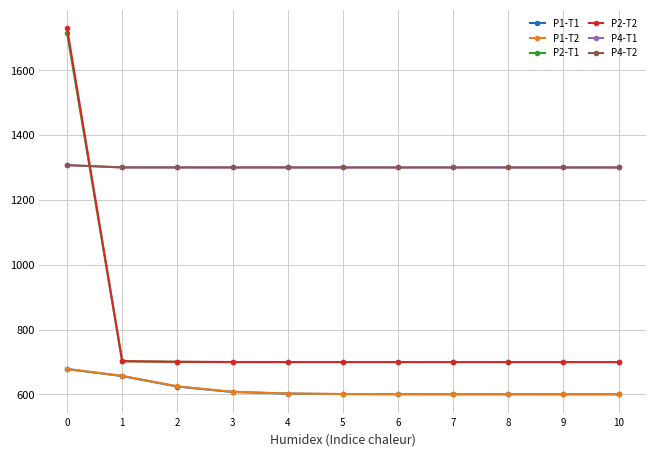

True or false: P4-T1 and P1-T1 cross at least once.

False